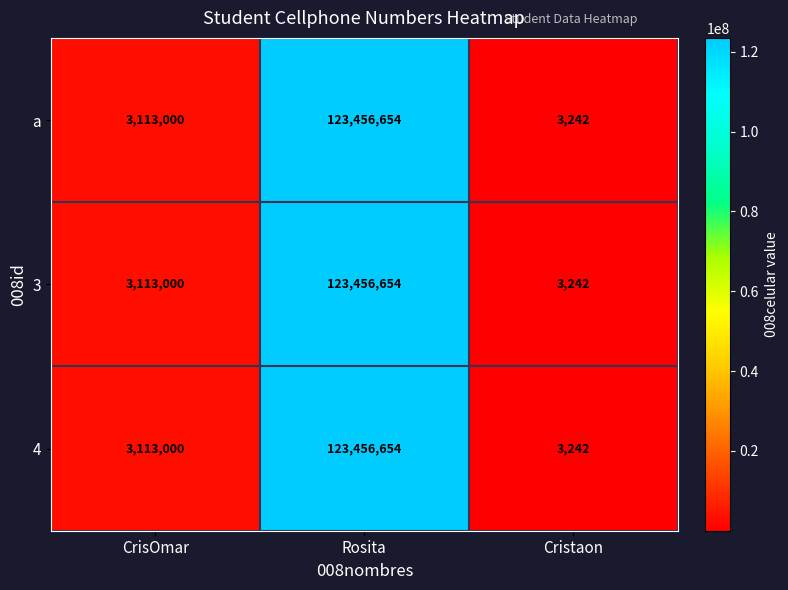

At how many categories does at least one series exceed 105321271?

1